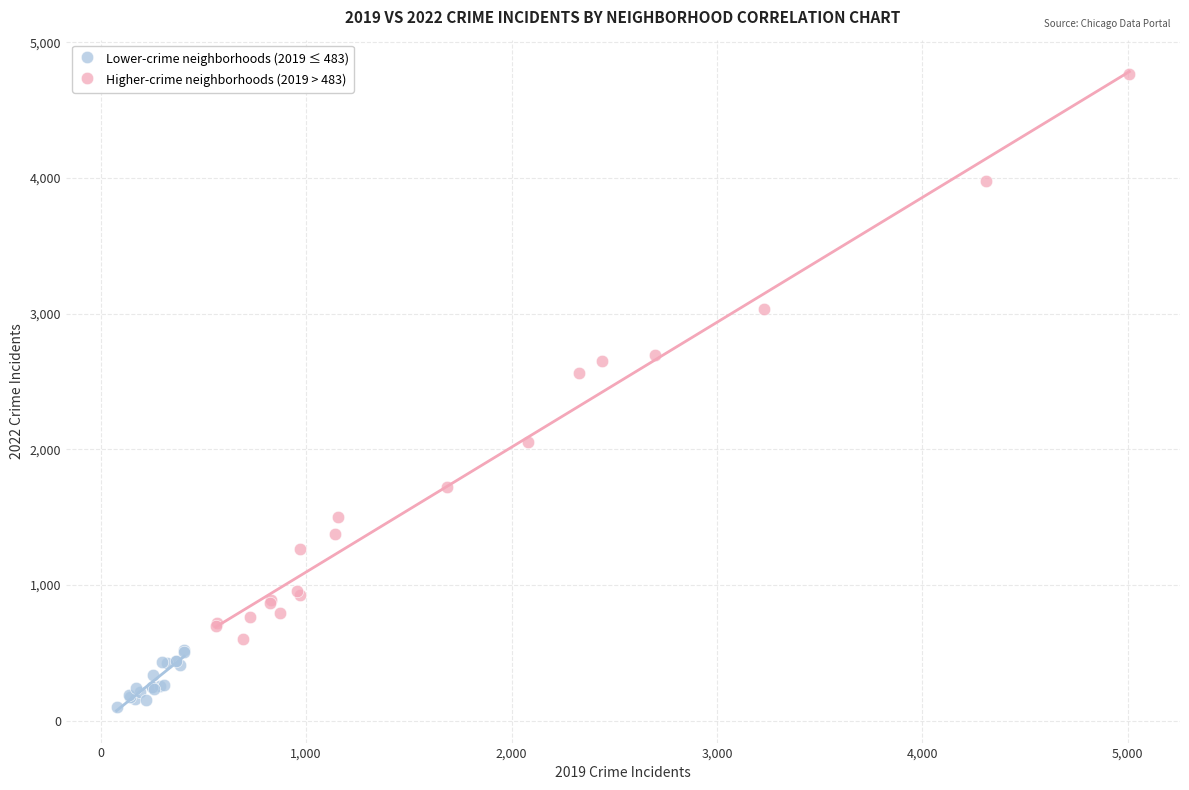

Which series reaches the minimum Y coordinate?

Lower-crime neighborhoods (2019 ≤ 483)